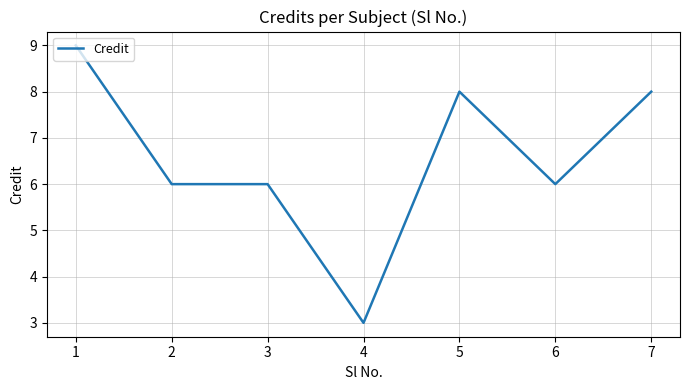

True or false: the data has more than 2 interior local peaks.

False